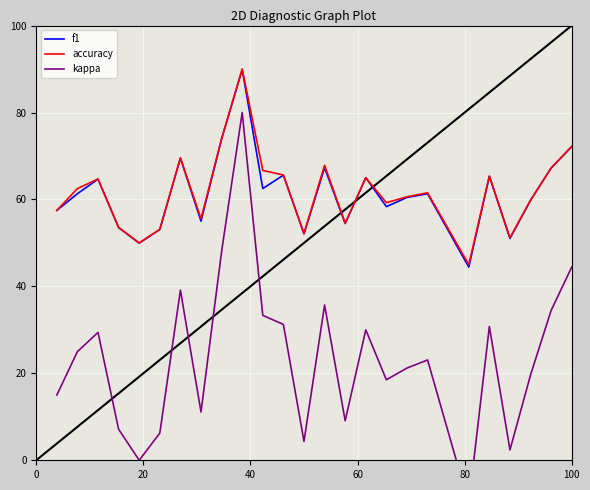

What is the maximum value for accuracy?

90.0